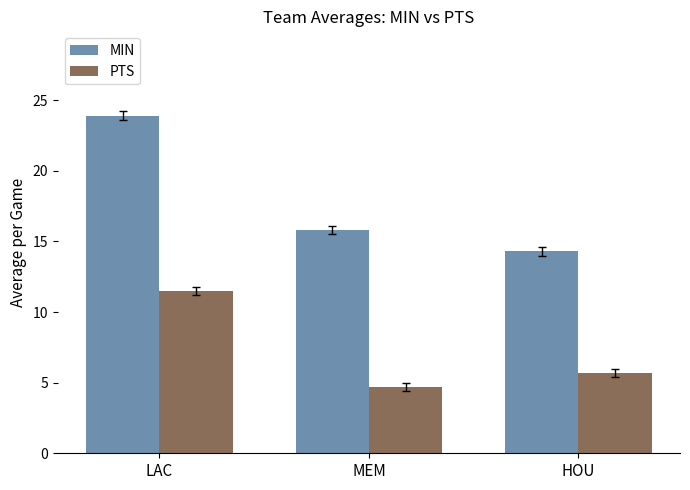

Reading right to left, transcribe all the data shown in this chart.

MIN: 14.3	15.8	23.9
PTS: 5.7	4.7	11.5